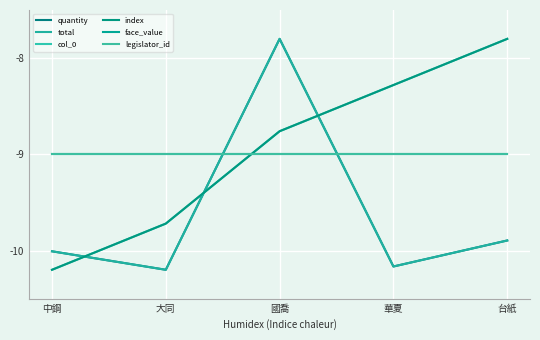

At which label does quantity reach its peak?

國喬